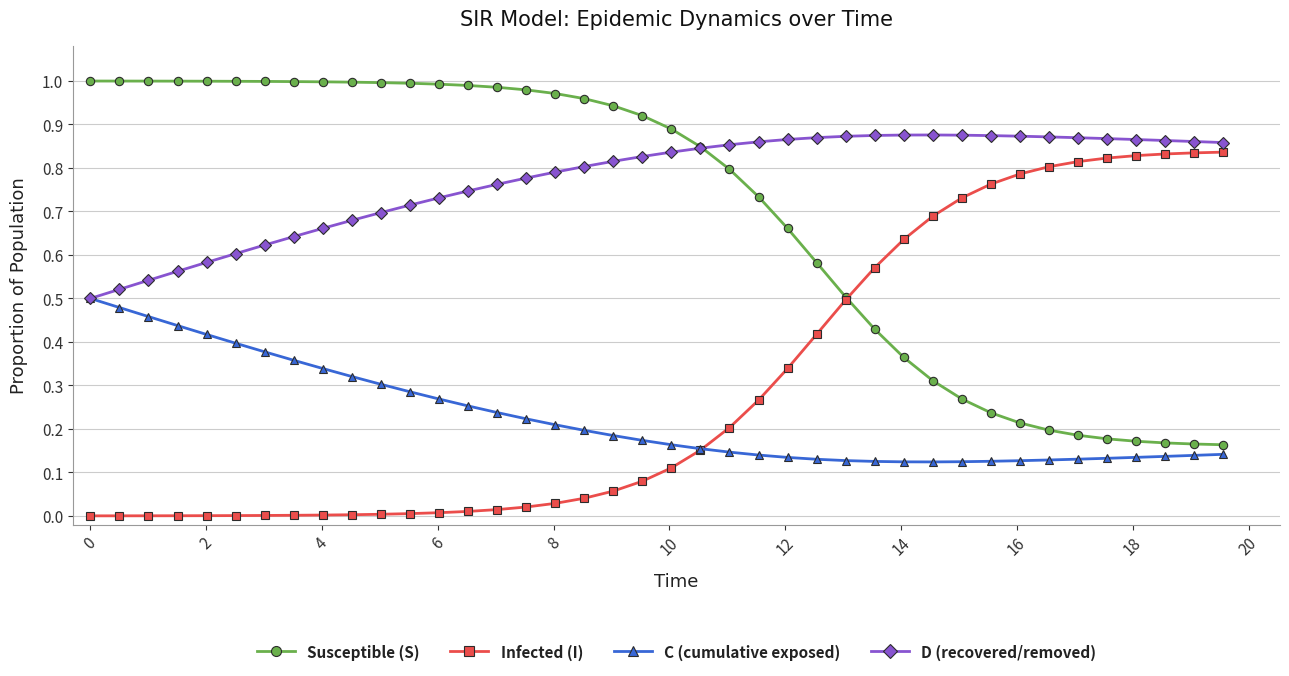

At how many categories does at least one series exceed 0?

40